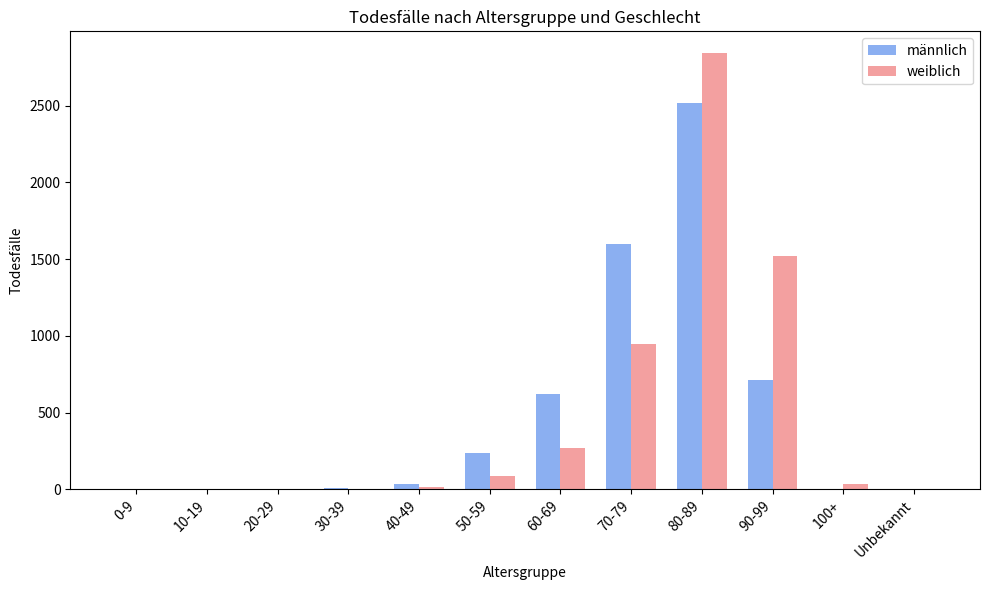

The weiblich series shows 967 at 80-89. True or false?

False